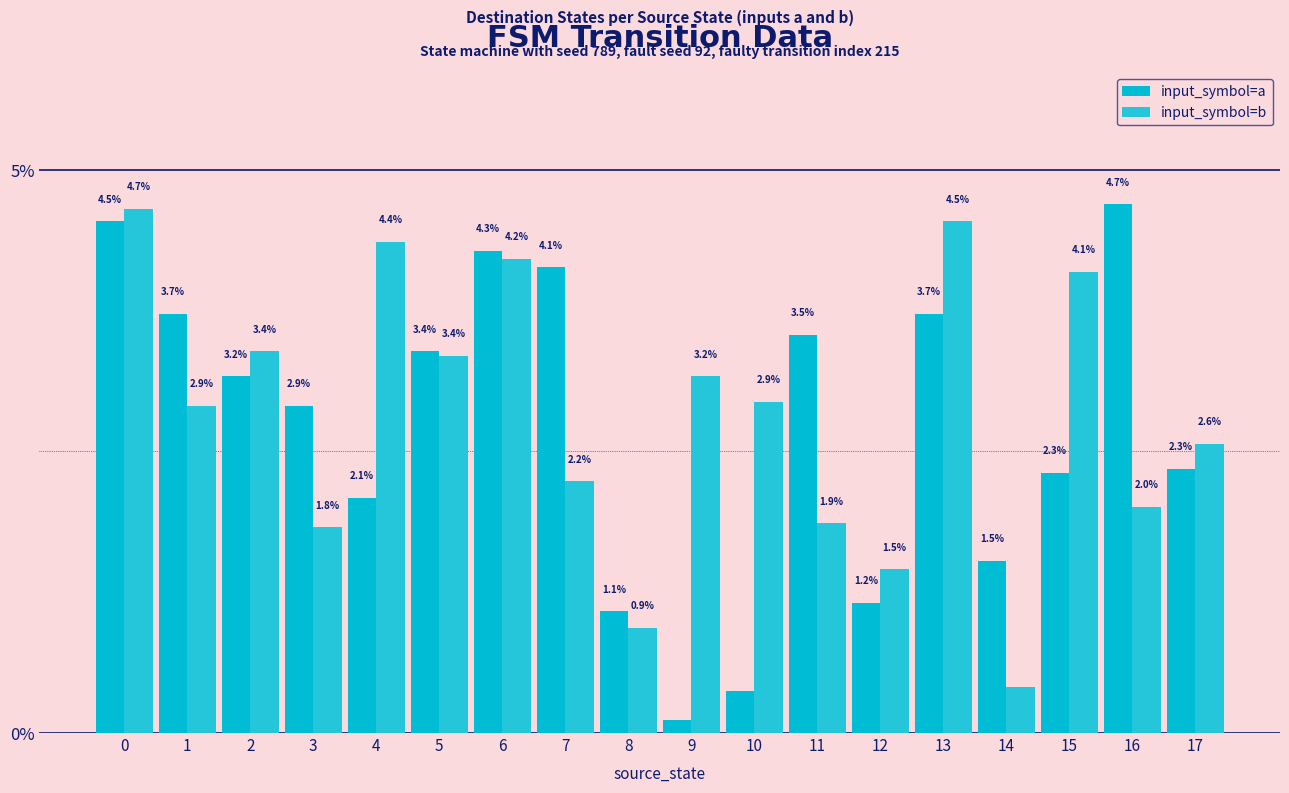

What is the difference between the maximum and minimum values in the input_symbol=a series?

4.6